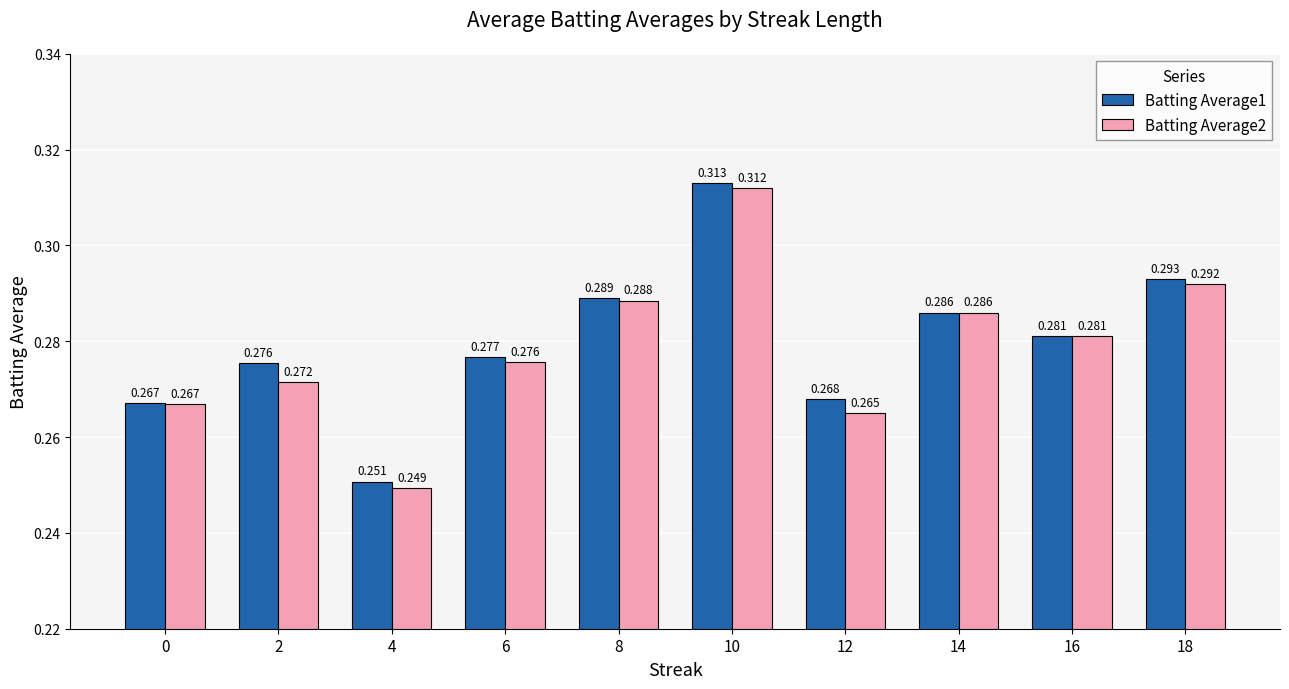

Count the Batting Average1 values in the range 0 to 1.

10